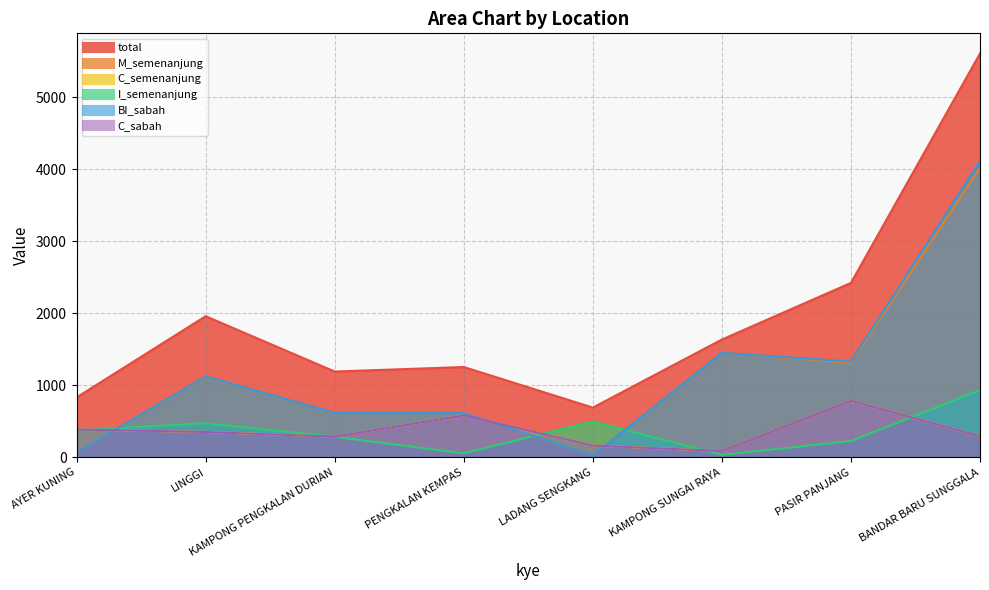

Does the chart have visible grid lines?

Yes